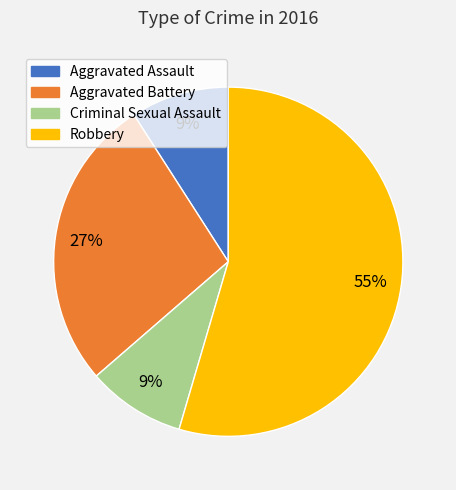

Between Robbery and Aggravated Battery, which is larger?

Robbery